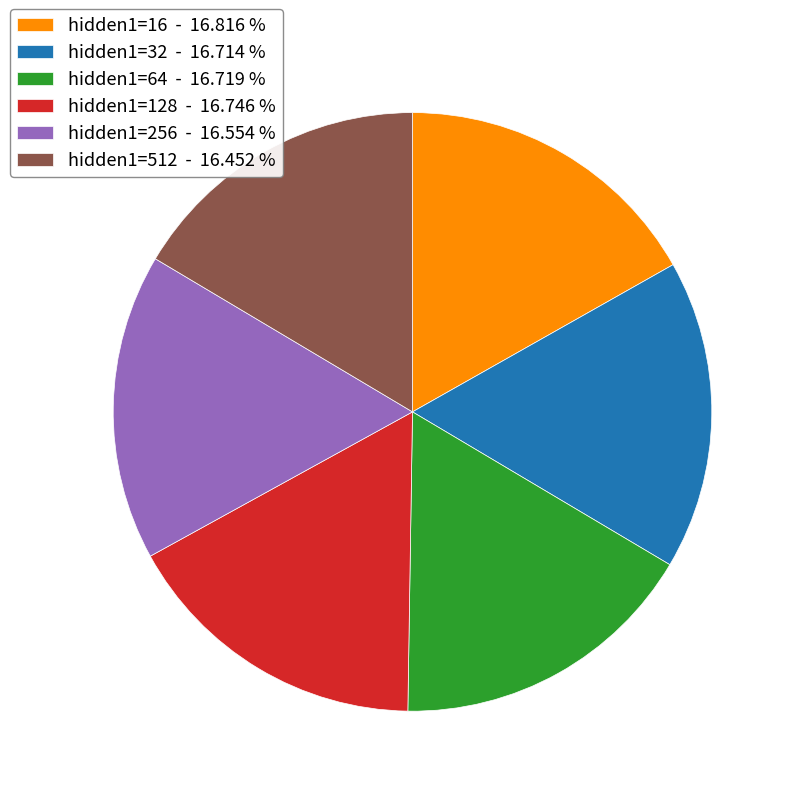

Does hidden1=512 - 16.452 % represent more than half of the total?

No